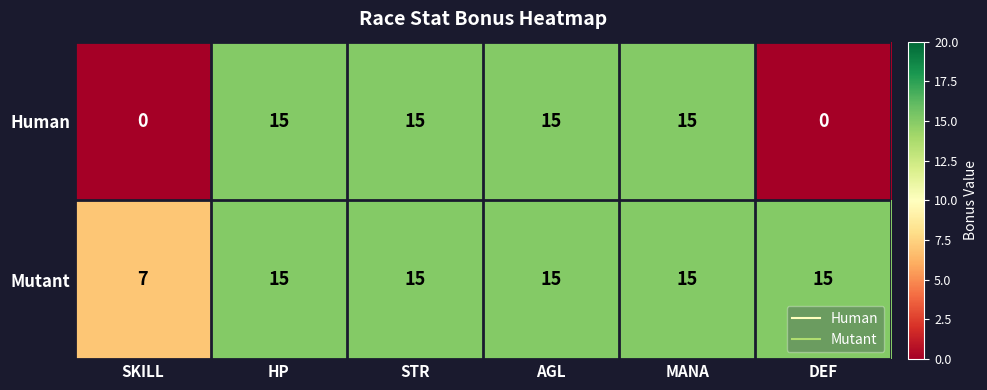

Which category has the lowest value in the Mutant series?

SKILL